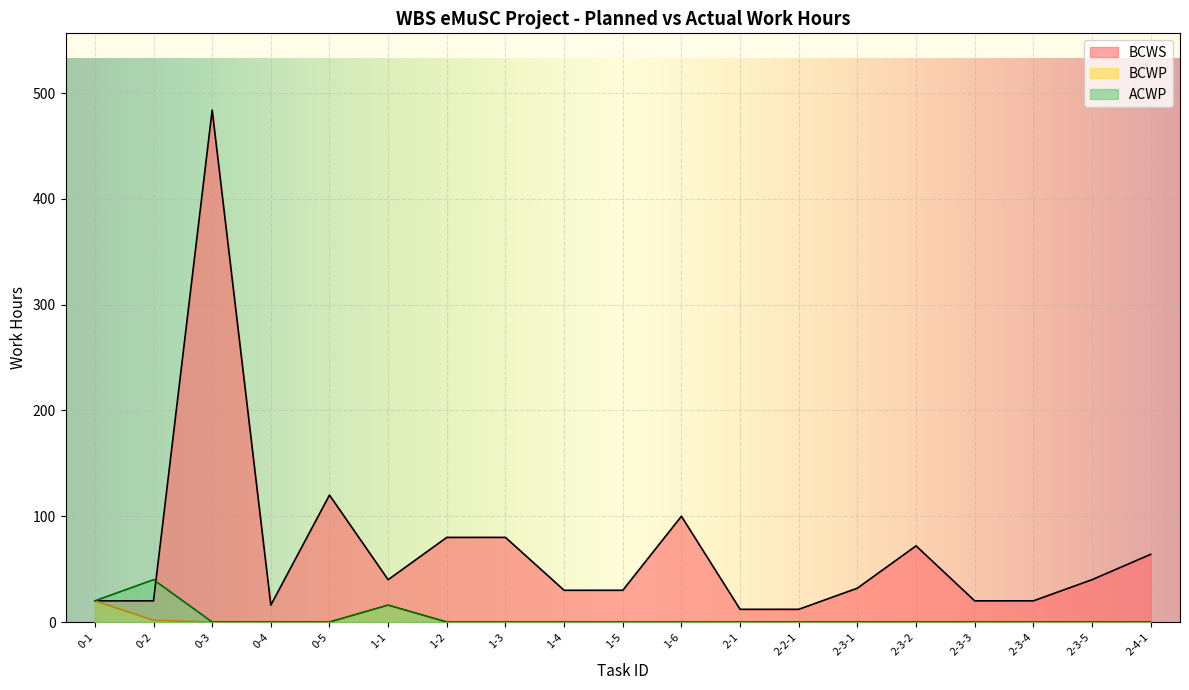

At which label does BCWS first exceed 32?

0-3